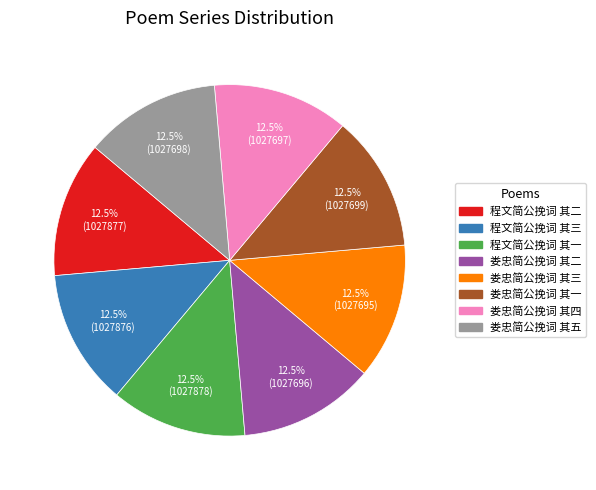

True or false: 程文简公挽词 其三 accounts for 20% of the total.

False